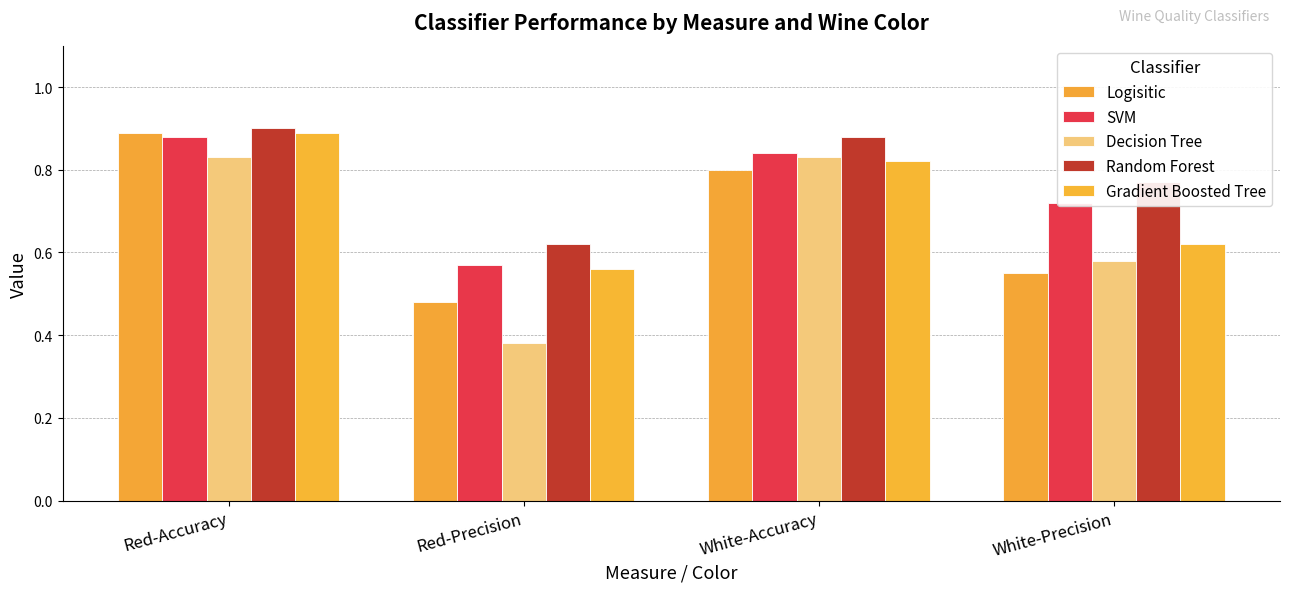

What are all the series names shown in the legend?

Logisitic, SVM, Decision Tree, Random Forest, Gradient Boosted Tree